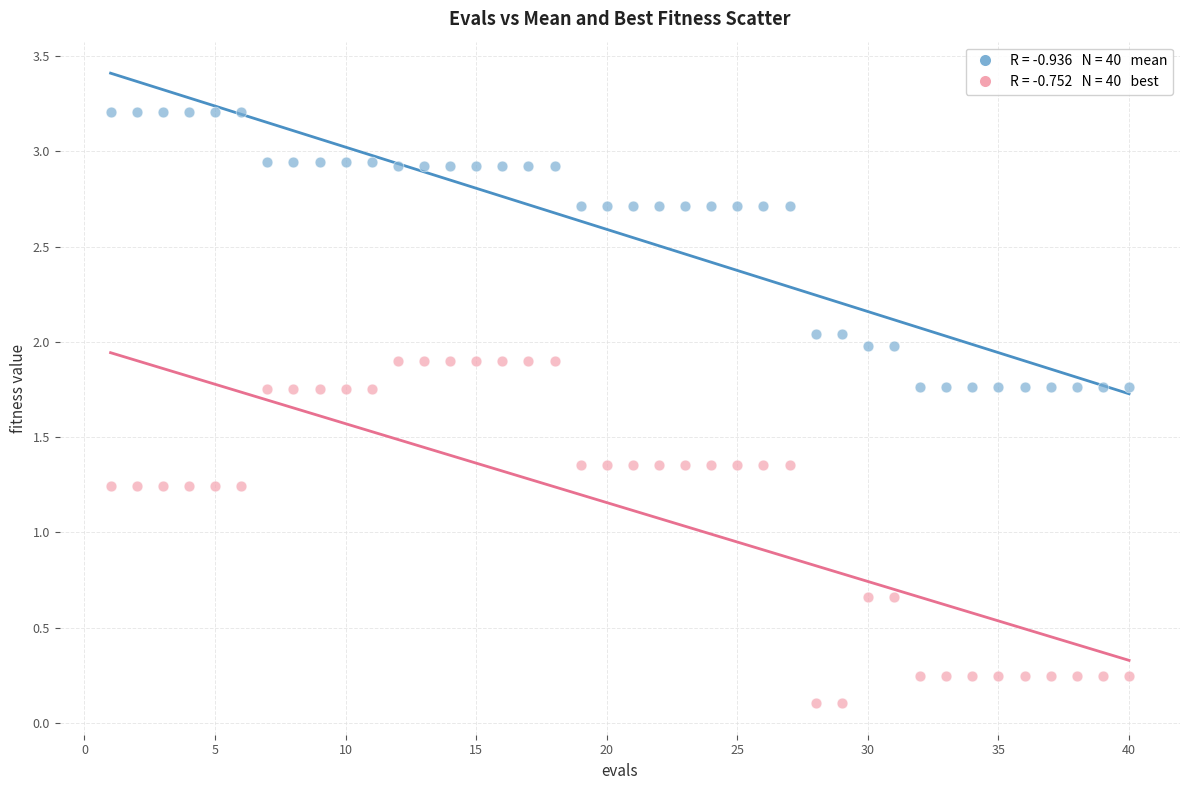

Across all data points, what is the range of Y values (max minus min)?

3.1